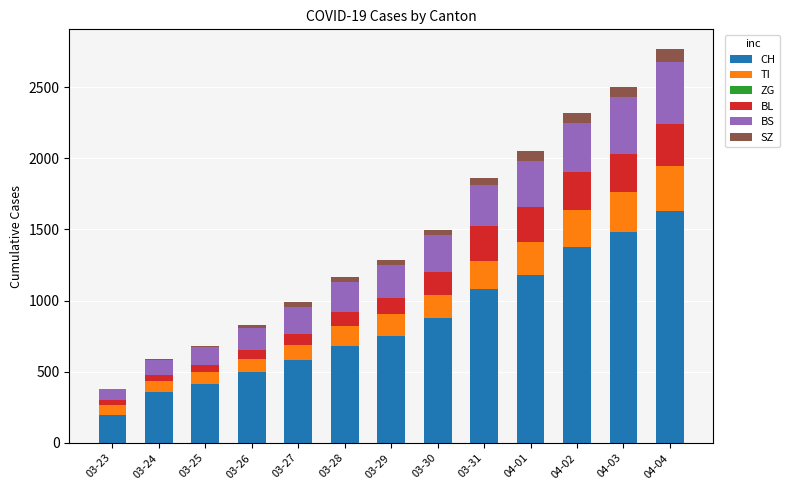

Which category has the highest value in the CH series?

04-04